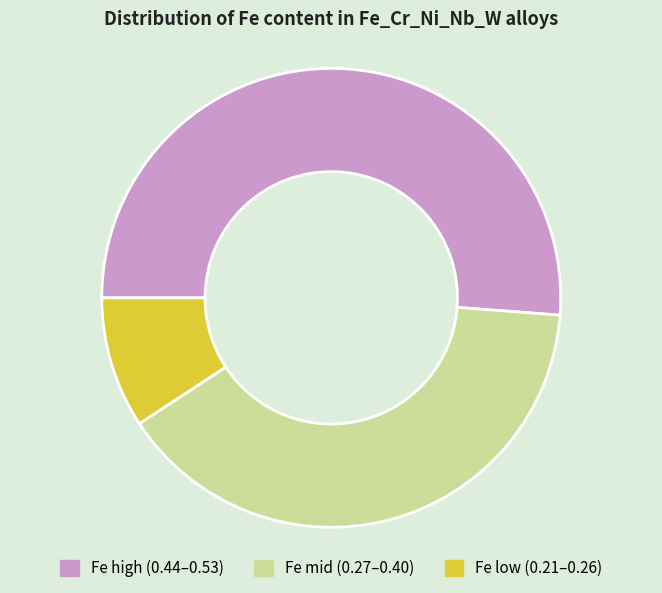

Is there a majority slice in this chart?

Yes